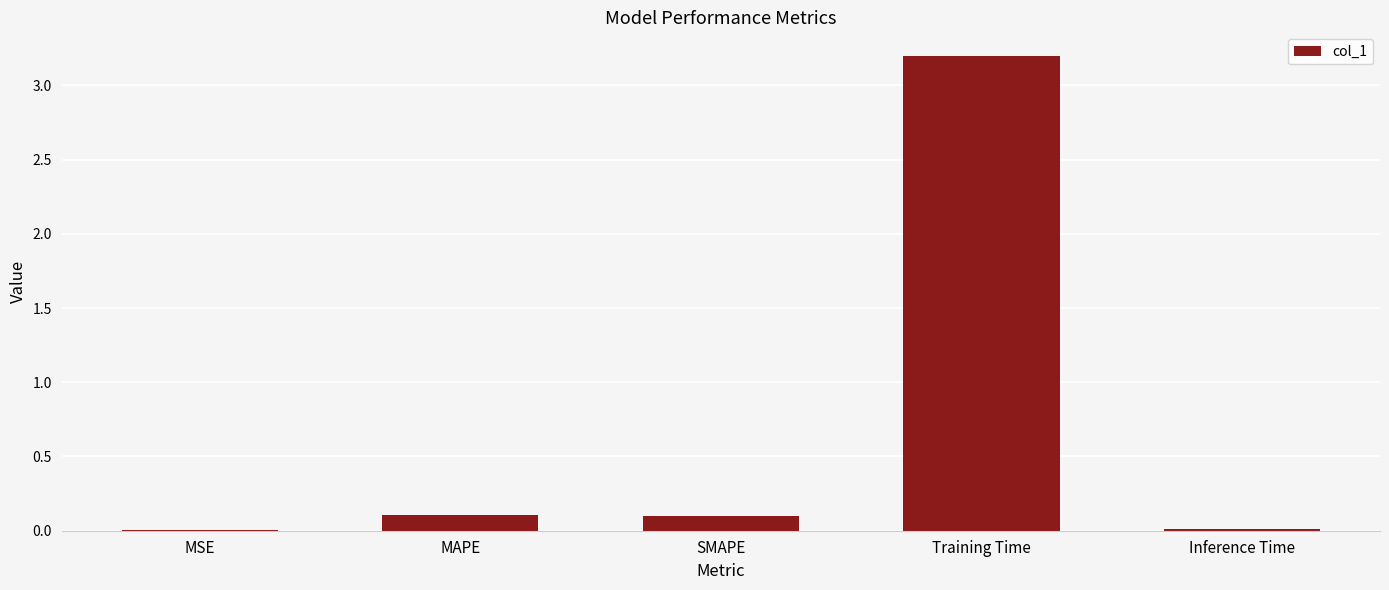

The value at MAPE is 0.1. True or false?

True